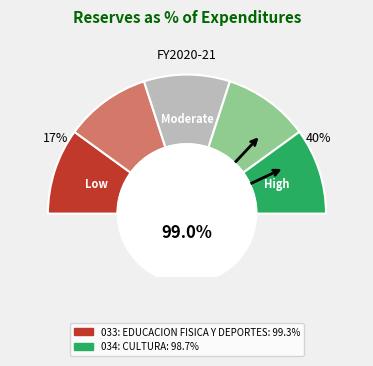

To the nearest percent, what percentage of the pie is 033: EDUCACION FISICA Y DEPORTES?

50%